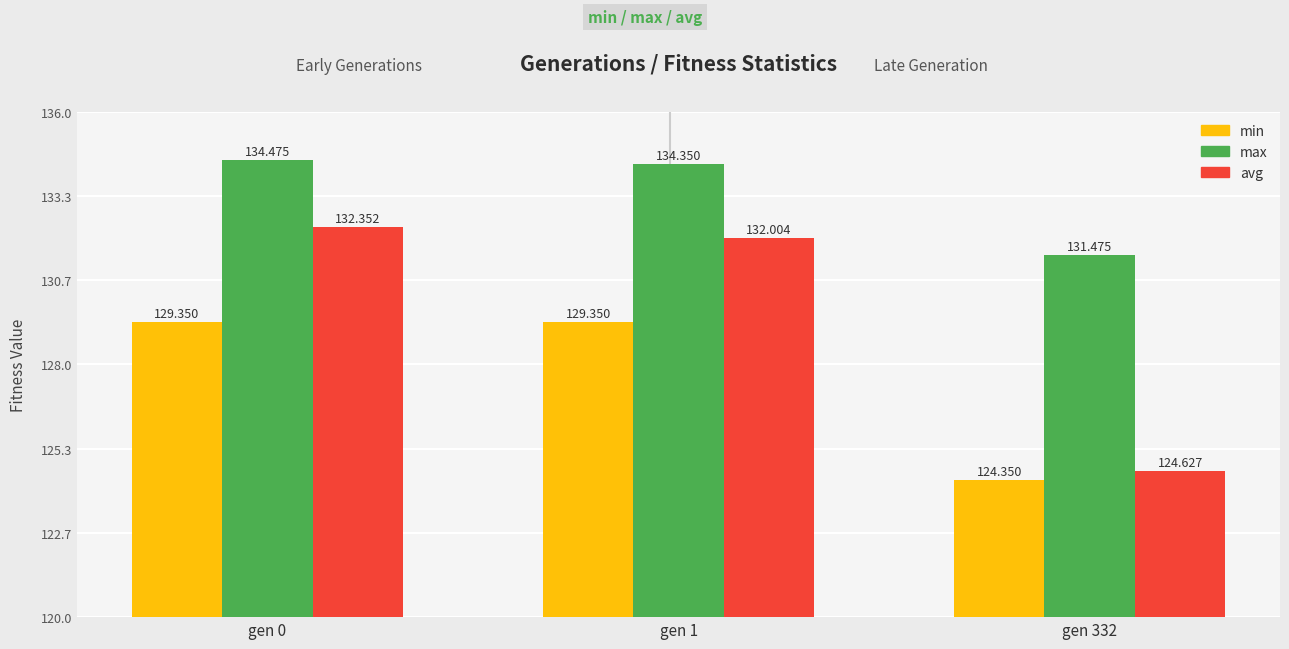

What is the spread (max minus min) of values at gen 332?

7.1